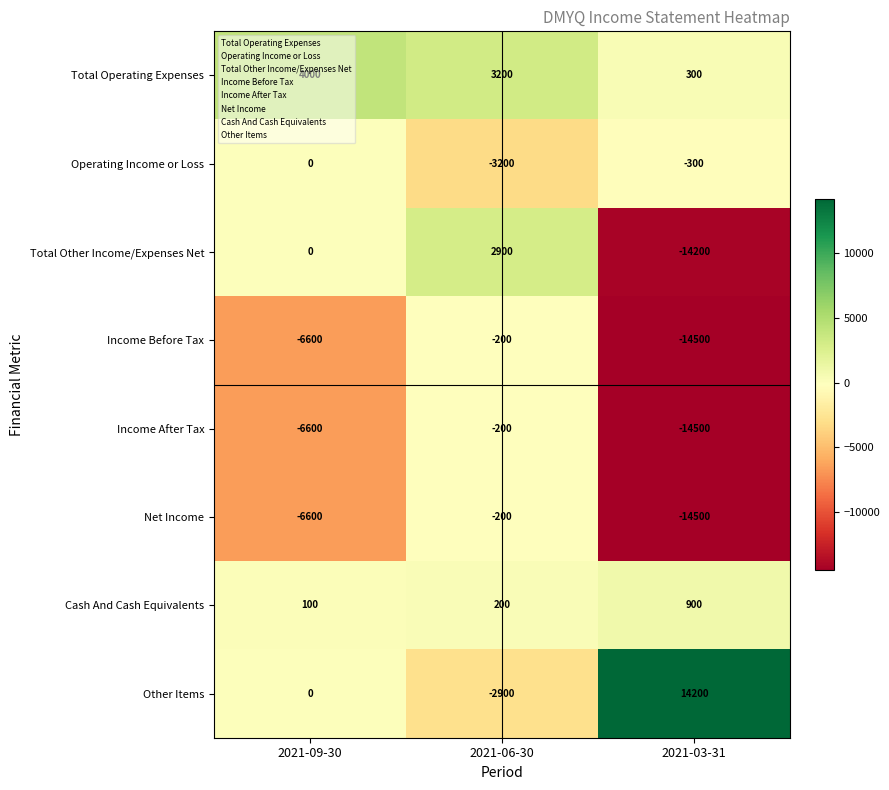

At which category does the chart reach its minimum across all series?

2021-03-31